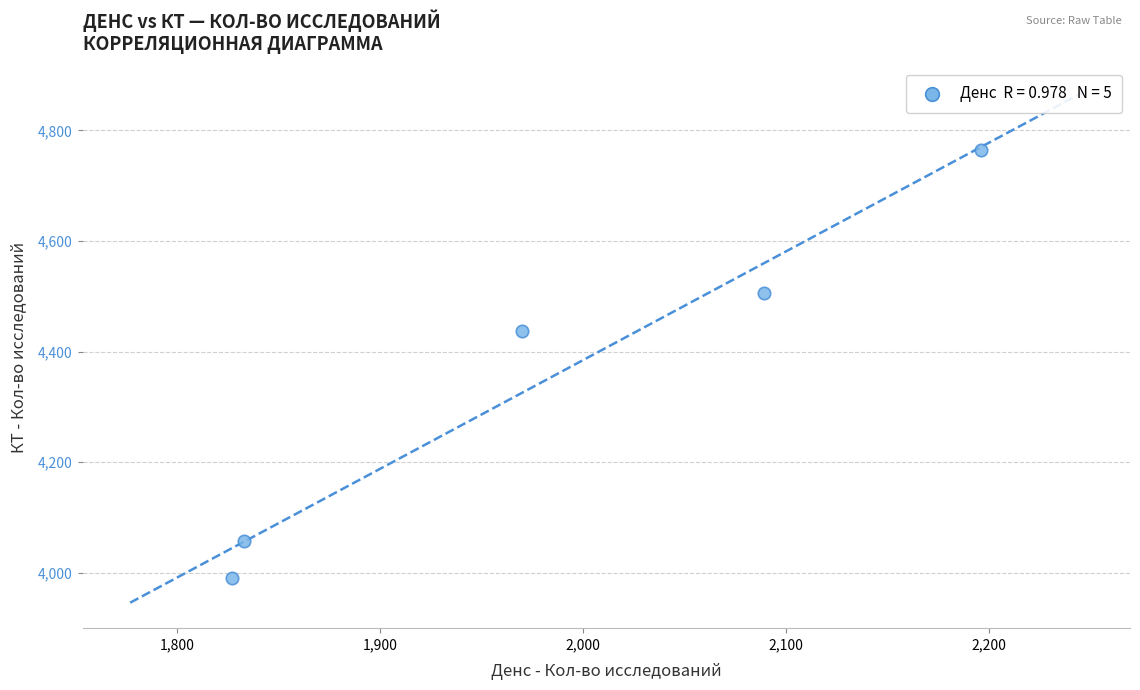

What Y value in the scatter plot is closest to 4377?

4437